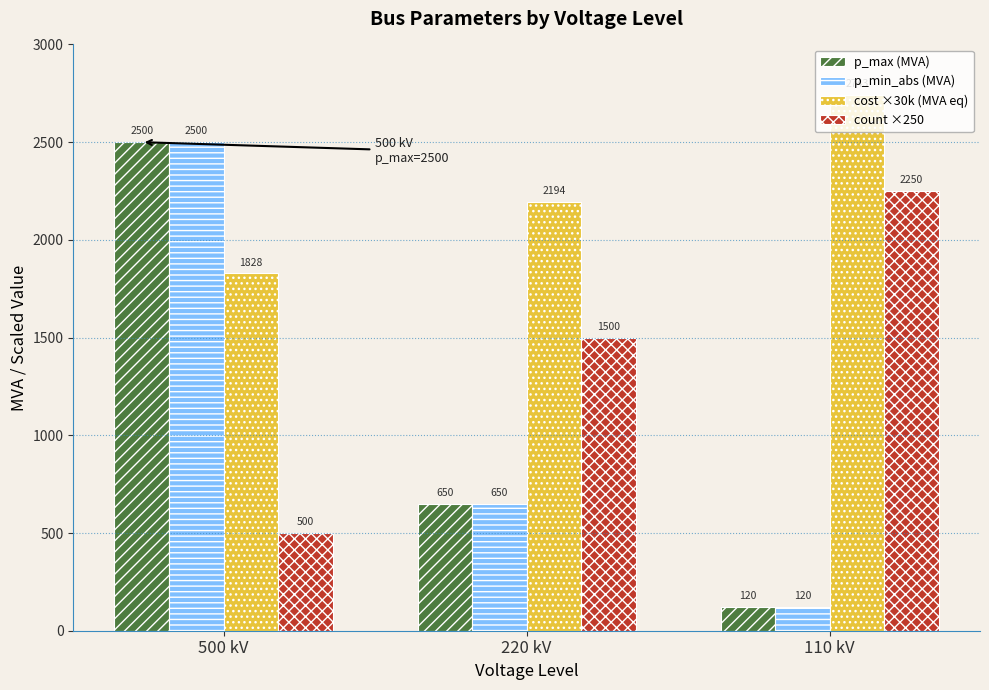

The value of p_min_abs (MVA) at 500 kV is 2500.0. True or false?

True